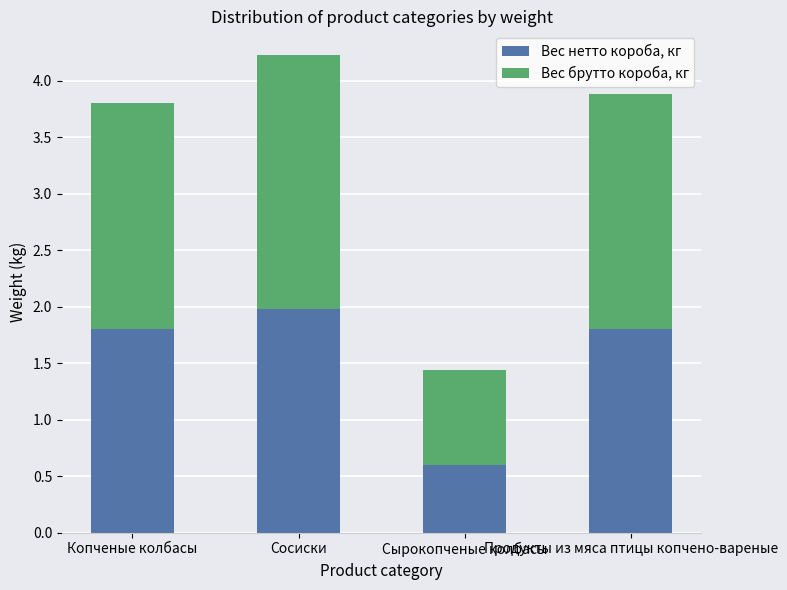

What is the sum of all Вес нетто короба, кг values?

6.2